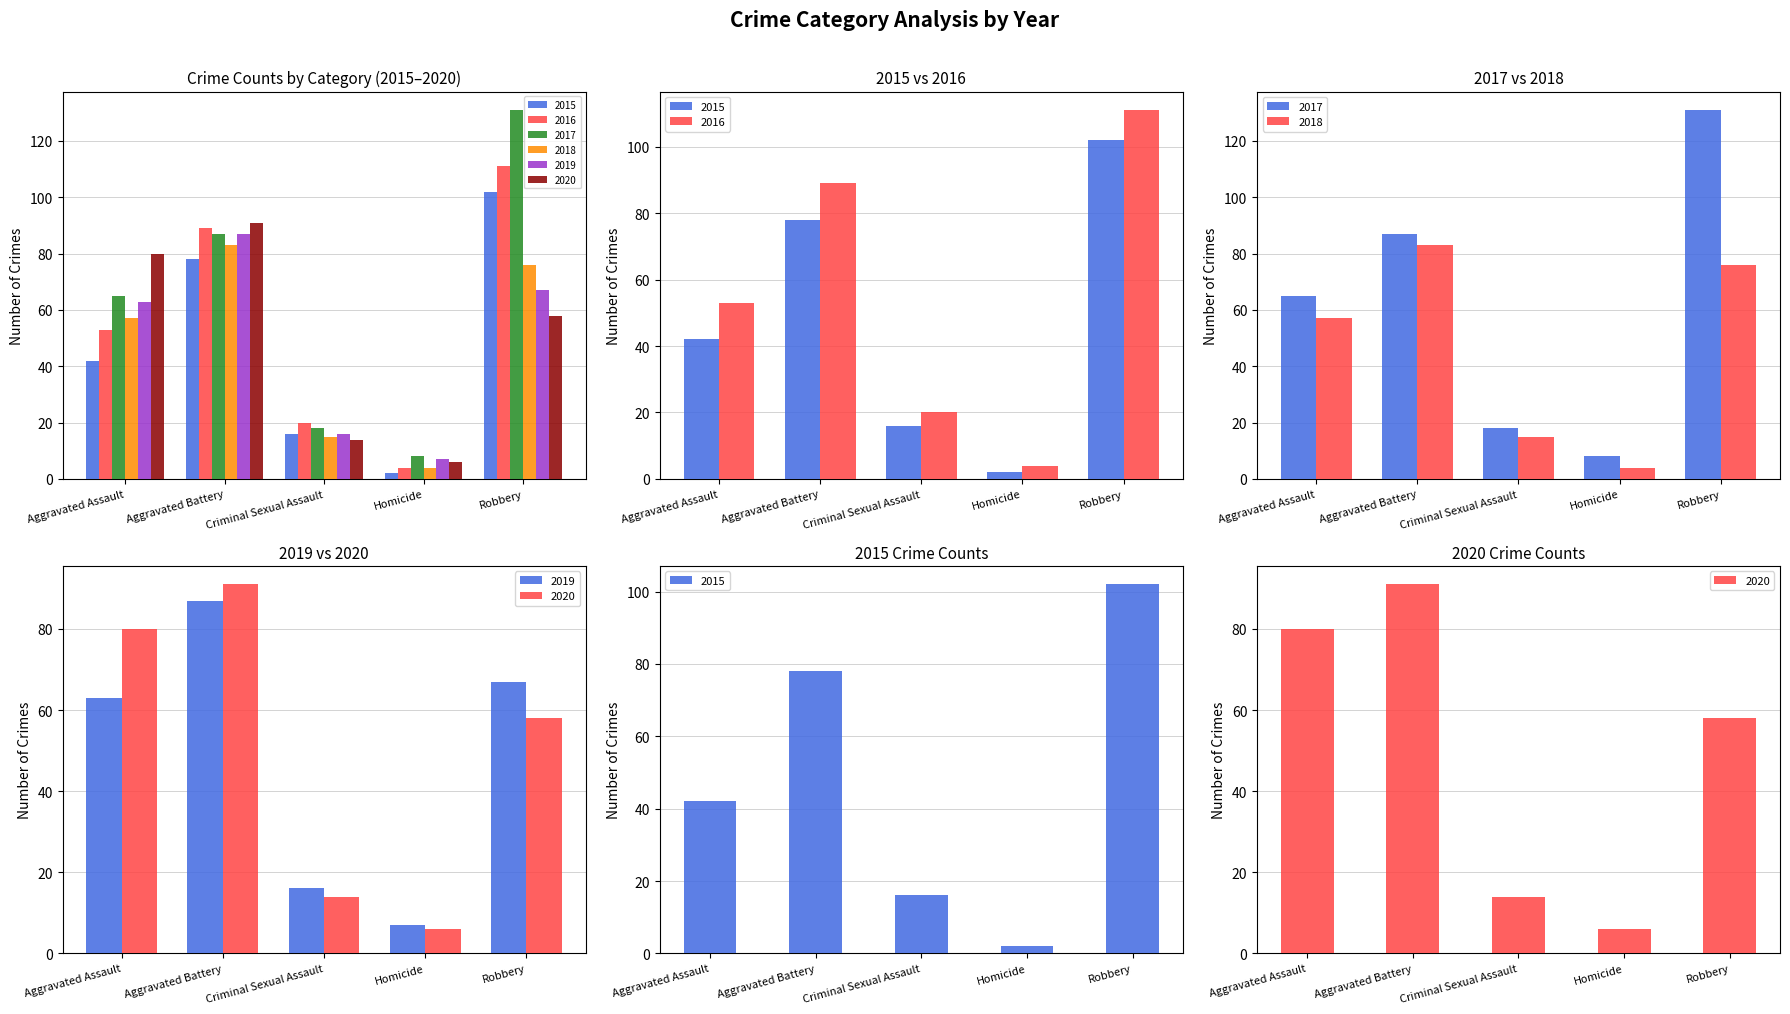

What is the difference between the 2018 values at Aggravated Assault and Robbery?

19